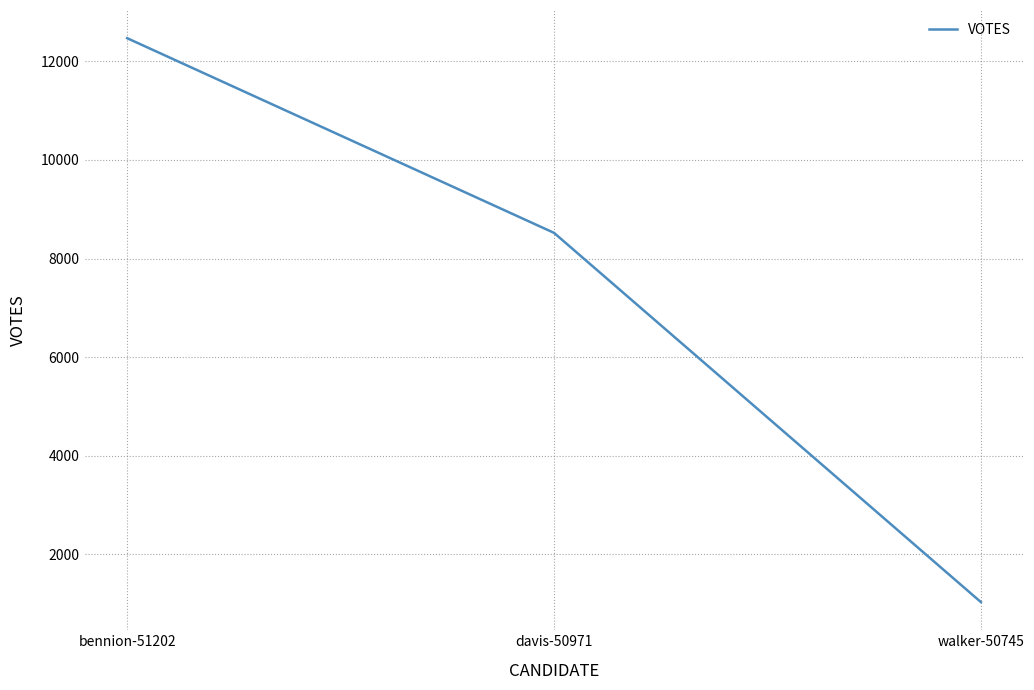

Rank the categories by value from highest to lowest.

bennion-51202, davis-50971, walker-50745